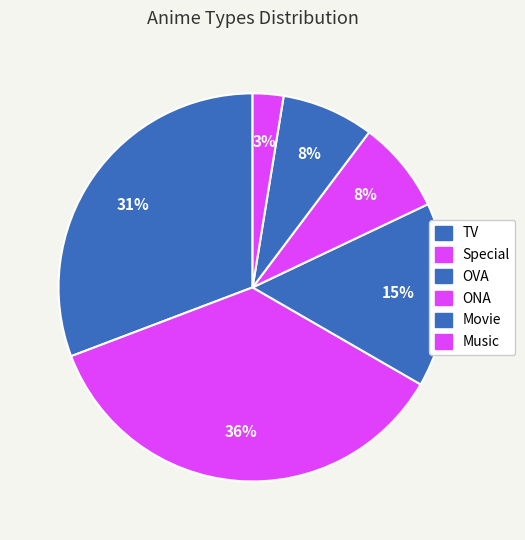

How many segments does this pie chart have?

6